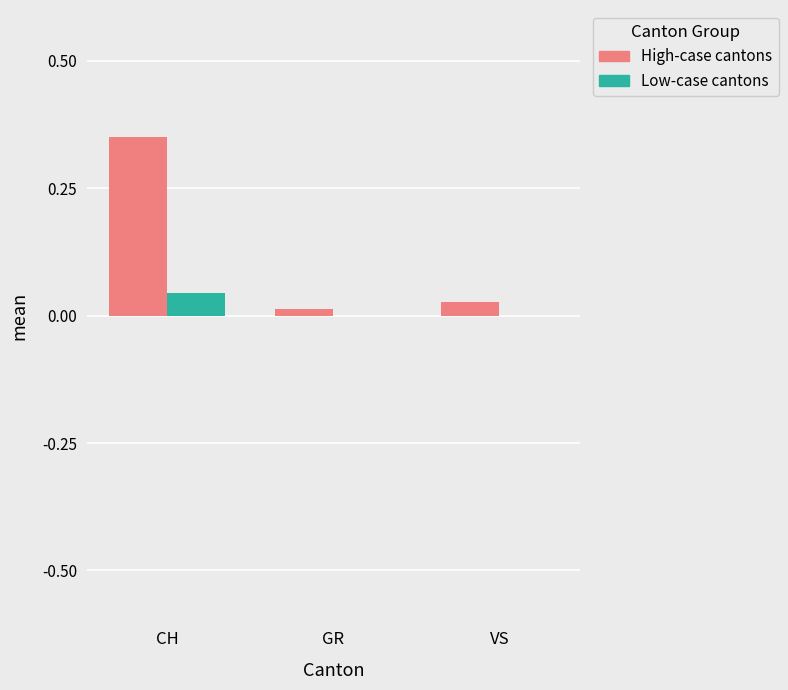

True or false: High-case cantons has a value of 0.2 at CH.

False